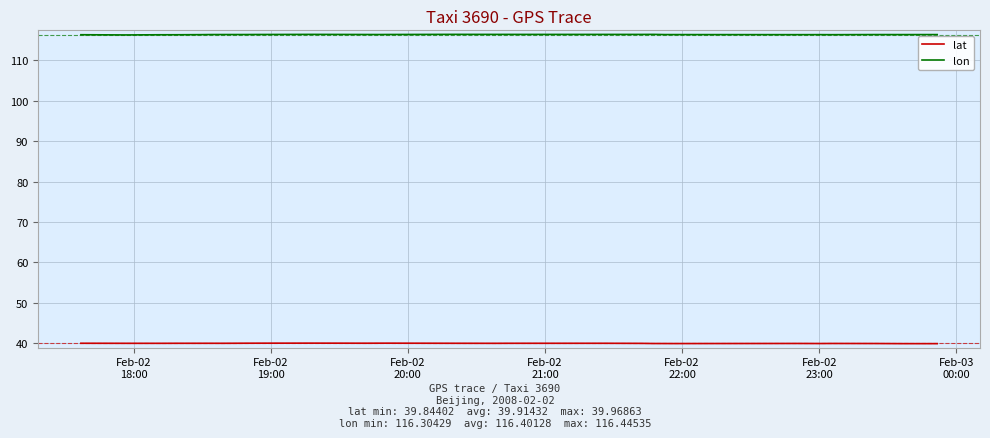

True or false: lat and lon intersect in this chart.

False